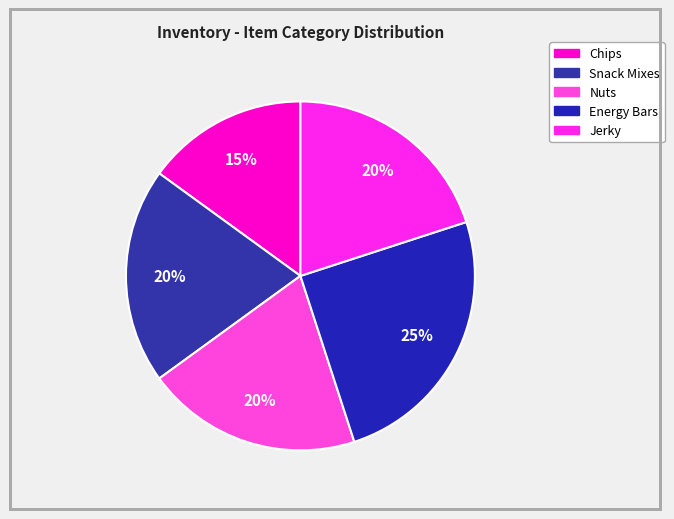

What is the smallest slice in the pie chart?

Chips